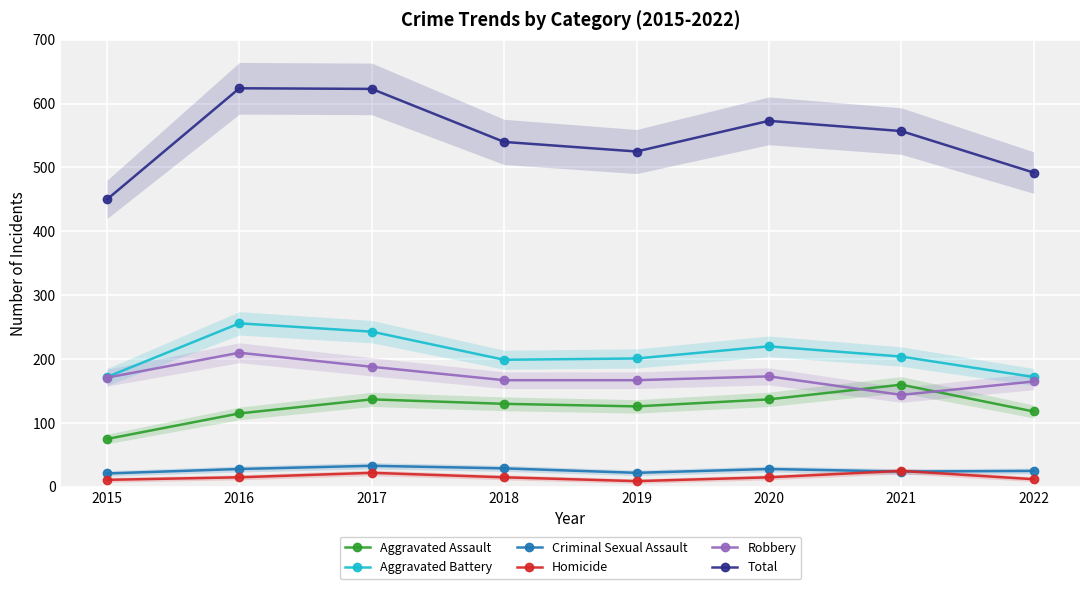

Rank the series at 2022 from highest to lowest value.

Total, Aggravated Battery, Robbery, Aggravated Assault, Criminal Sexual Assault, Homicide